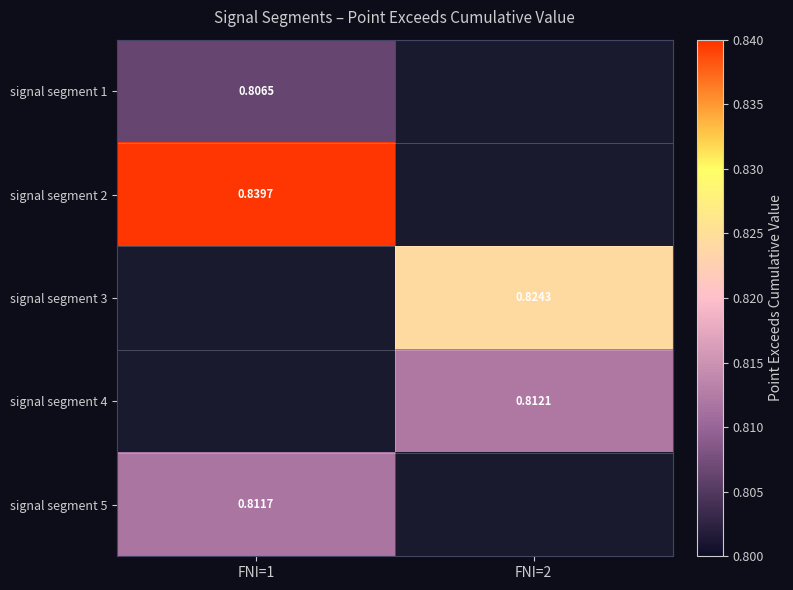

How many categories are shown in the chart?

2